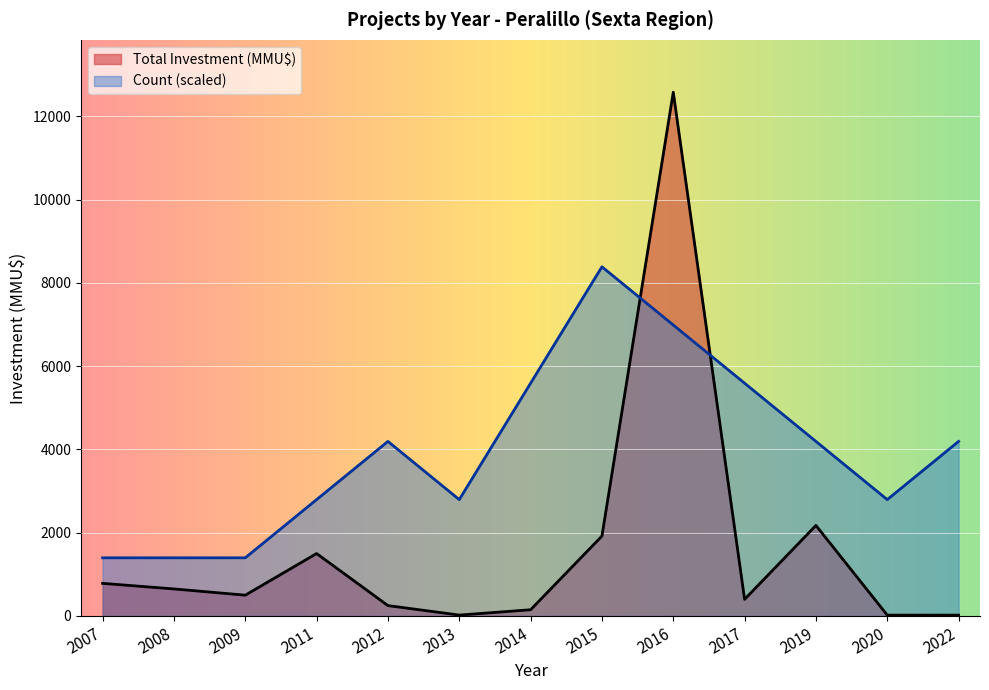

What is the approximate value of Count at 2008?

1397.7